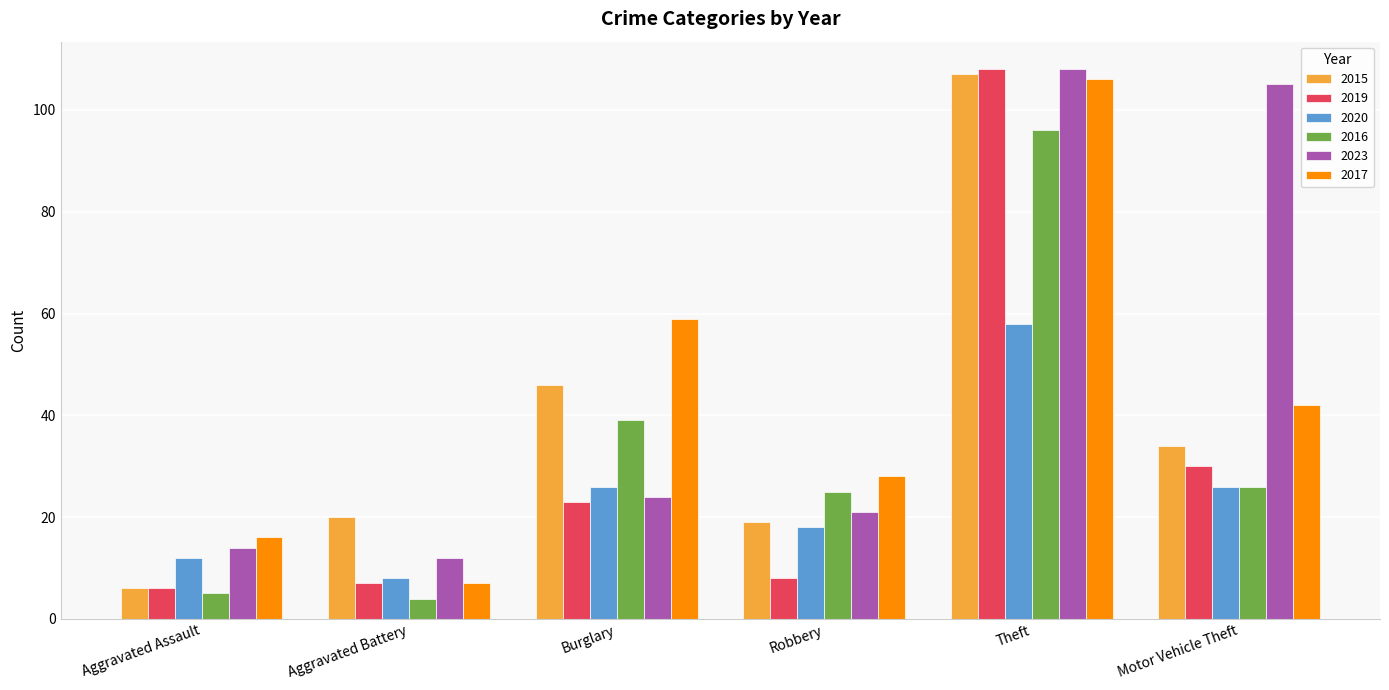

Does the chart contain any negative values?

No